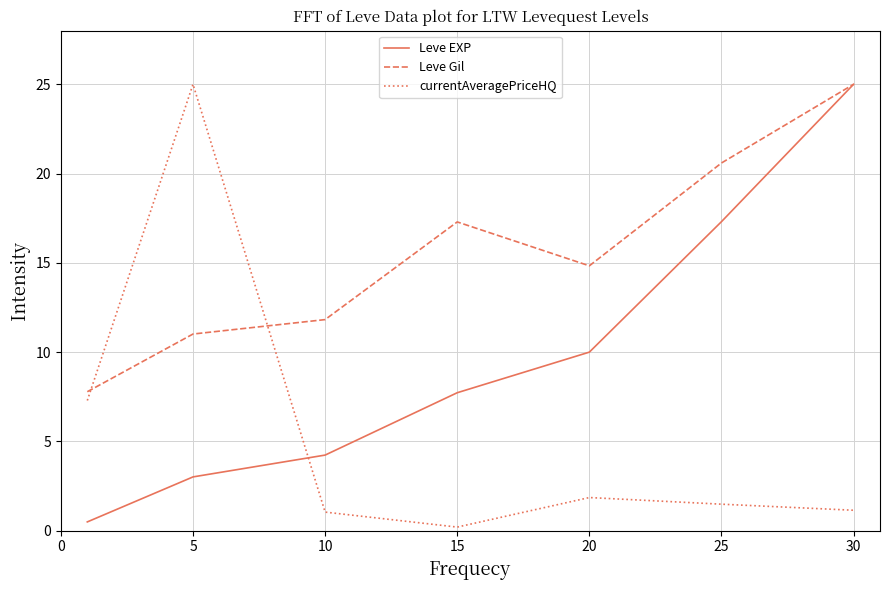

Which series ends up on top after the final intersection of Leve EXP and currentAveragePriceHQ?

Leve EXP